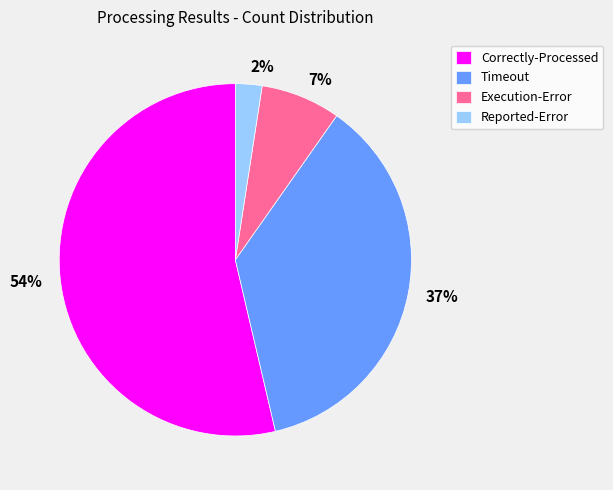

To the nearest percent, what percentage of the pie is Timeout?

37%